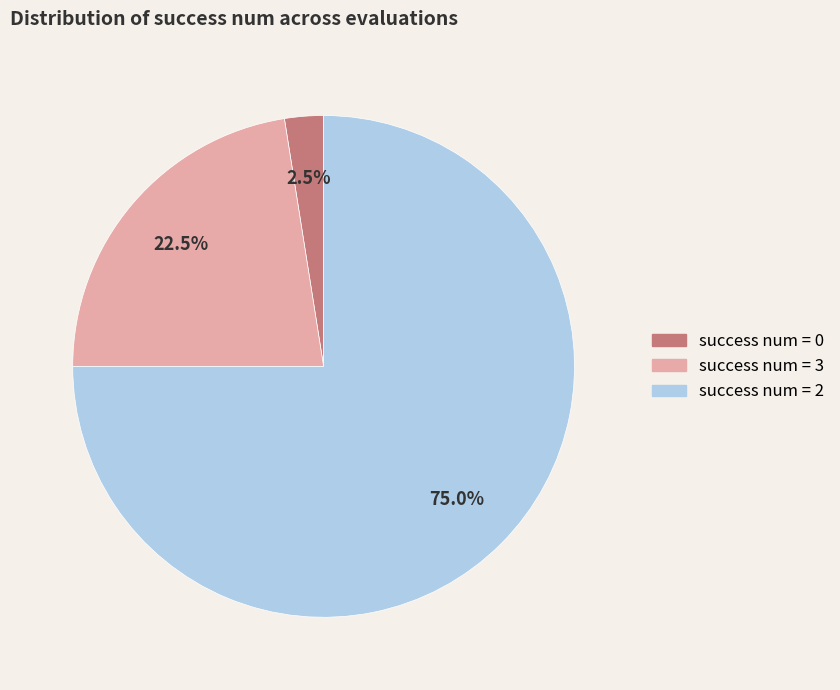

Does any single category account for the majority?

Yes